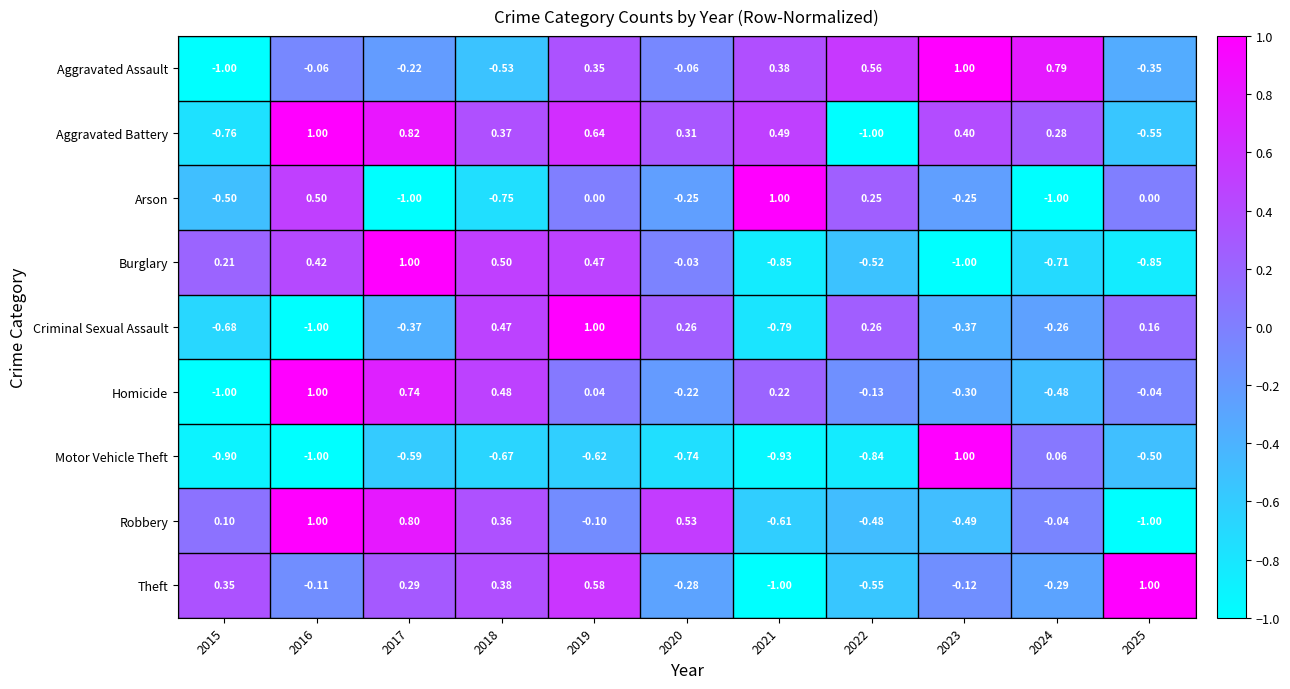

Rank the series at 2024 from highest to lowest value.

Aggravated Assault, Aggravated Battery, Motor Vehicle Theft, Robbery, Criminal Sexual Assault, Theft, Homicide, Burglary, Arson